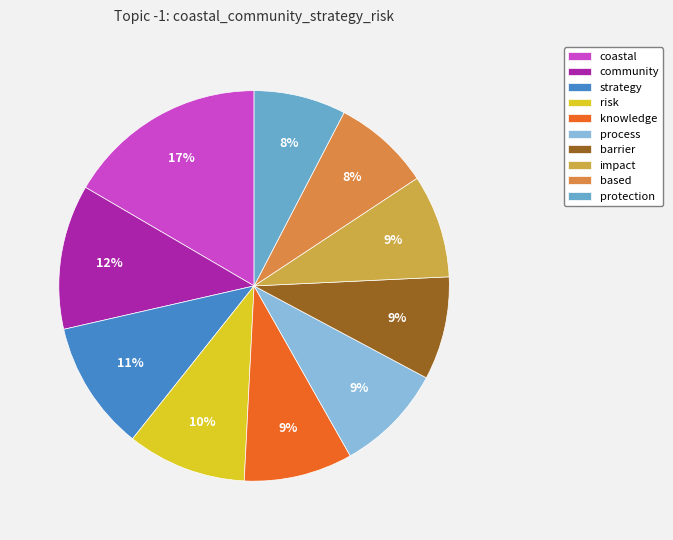

Between protection and risk, which is larger?

risk